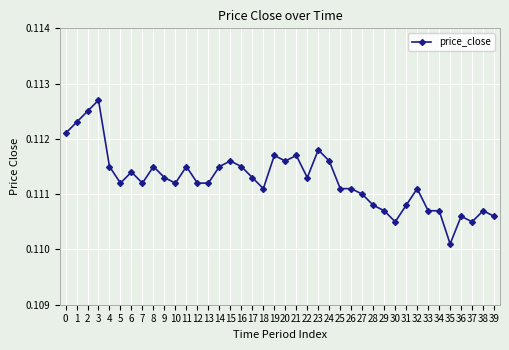

Where is the first local minimum?

5